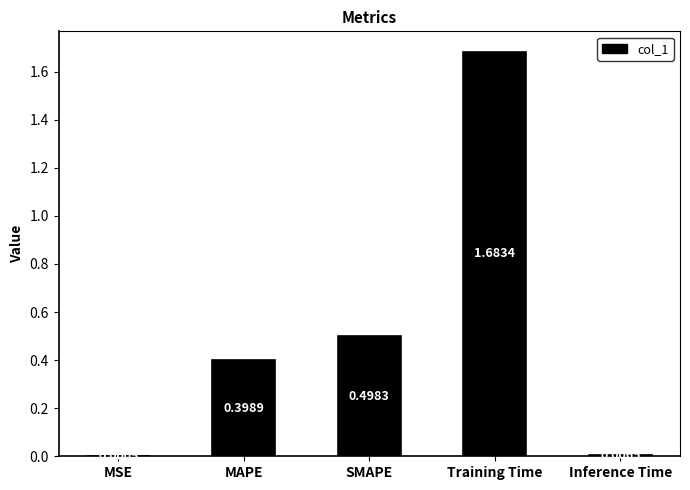

What is the average value?

0.5